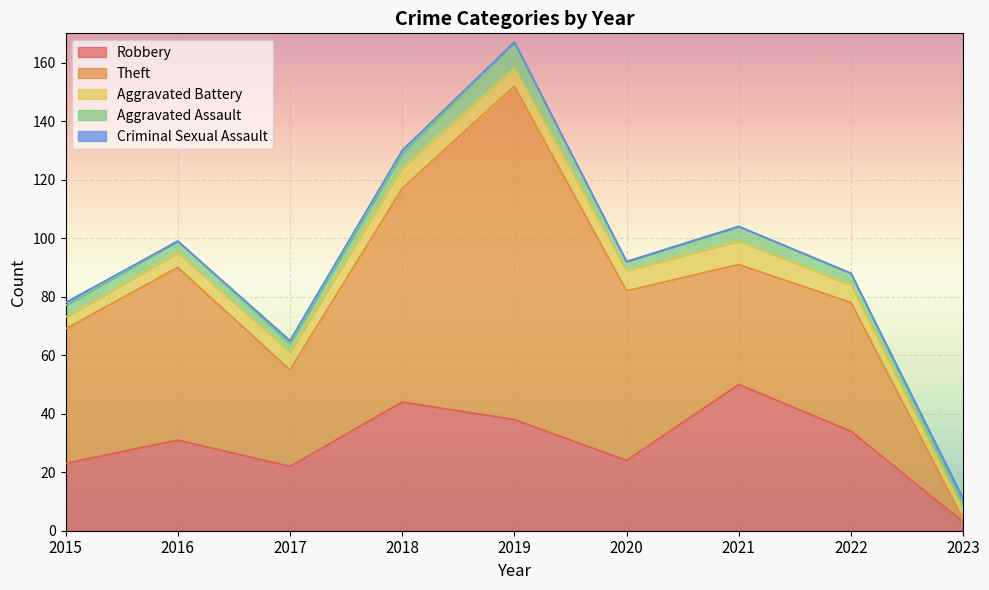

What is the value of the Robbery point at the 6th from the left?

24